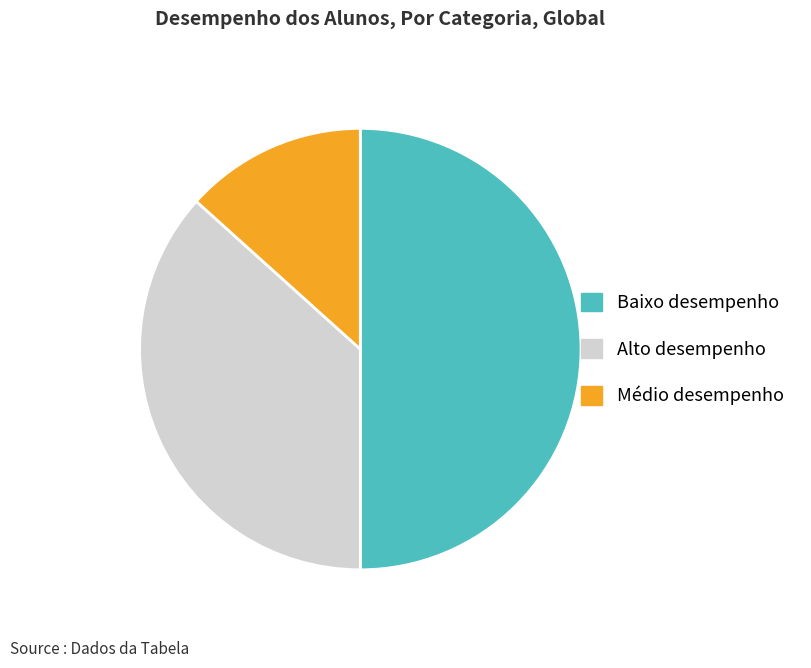

Combined, do Baixo desempenho and Médio desempenho account for over 50%?

Yes